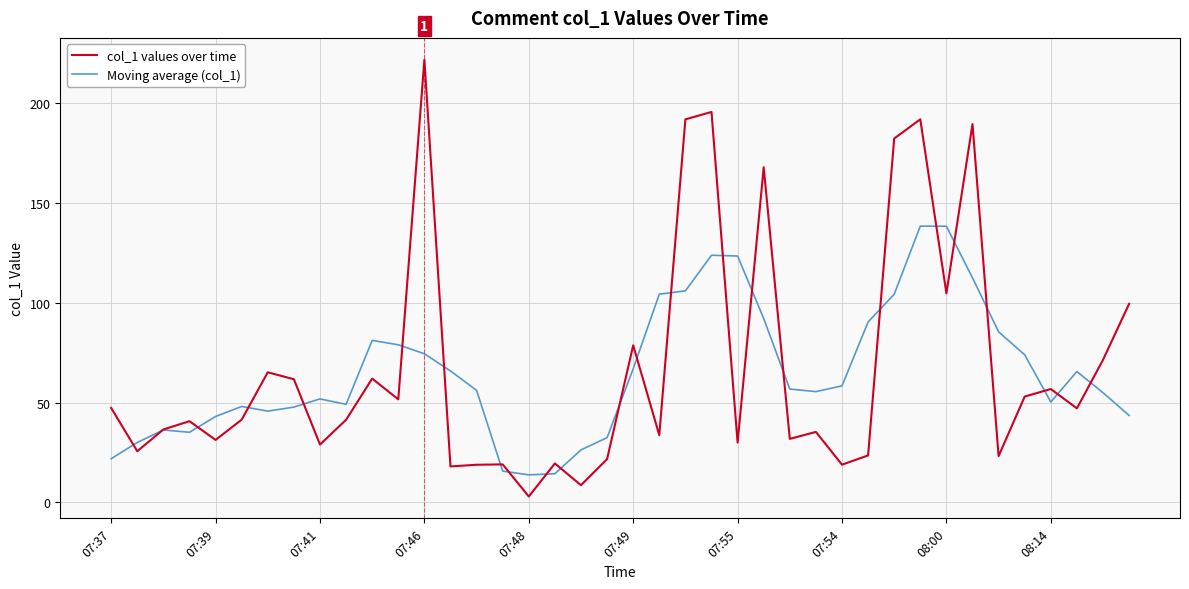

What is the greatest value displayed?

221.7